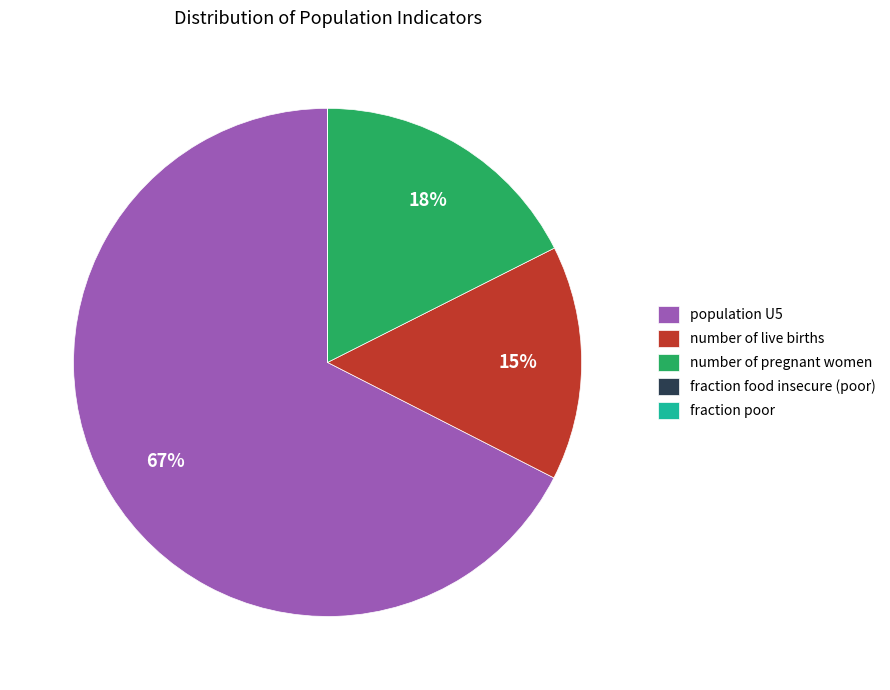

To the nearest percent, what is the difference between the largest and smallest slice percentages?

67%